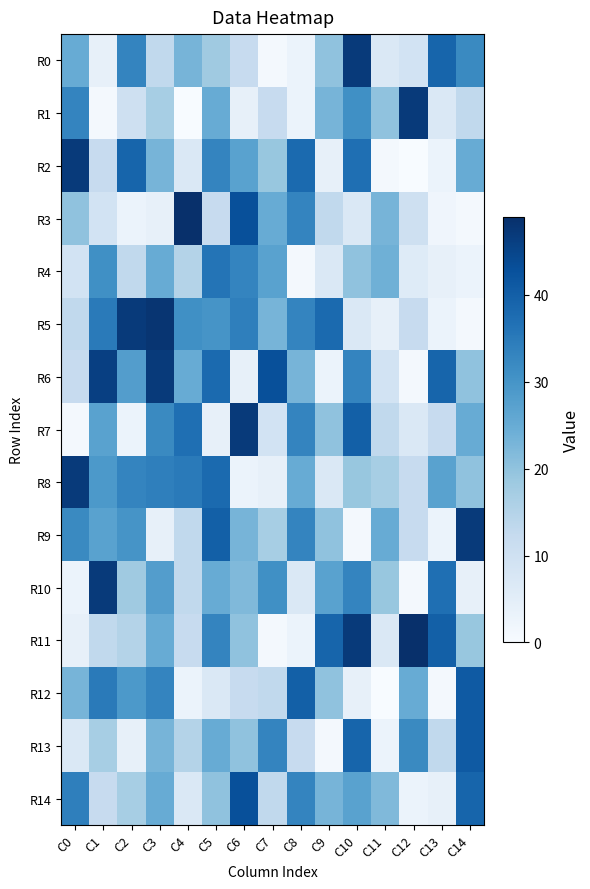

At which category does the chart reach its peak across all series?

C4